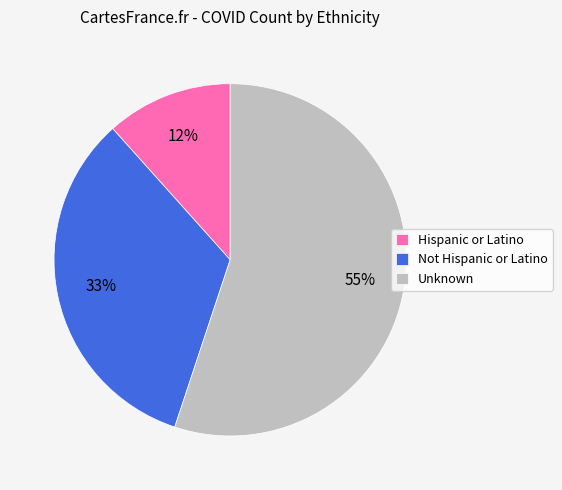

To the nearest percent, what is the combined percentage of Not Hispanic or Latino and Hispanic or Latino?

45%